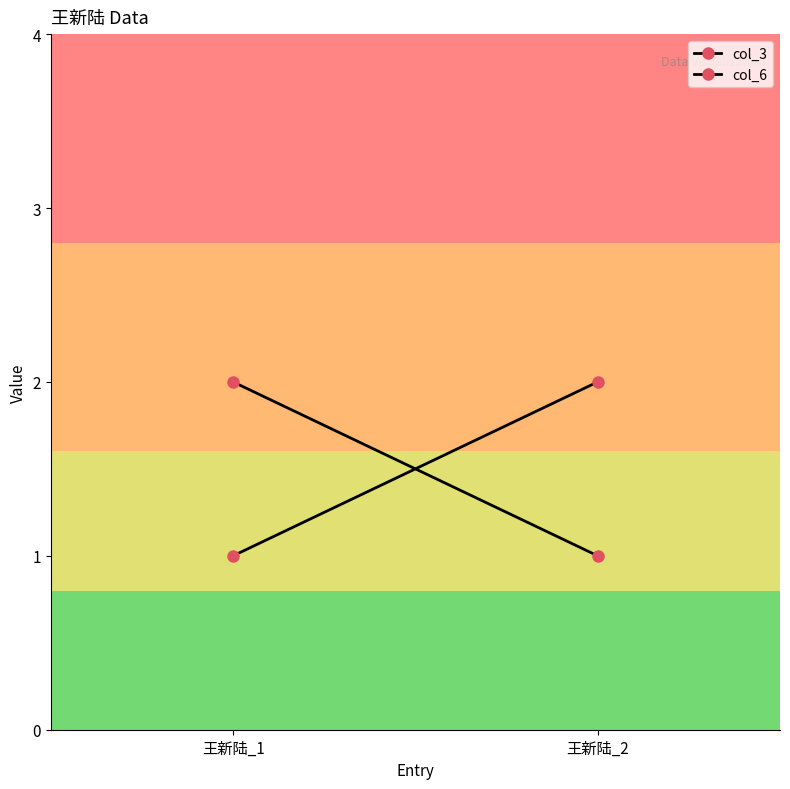

Which series changed the most between 王新陆_1 and 王新陆_2?

col_3